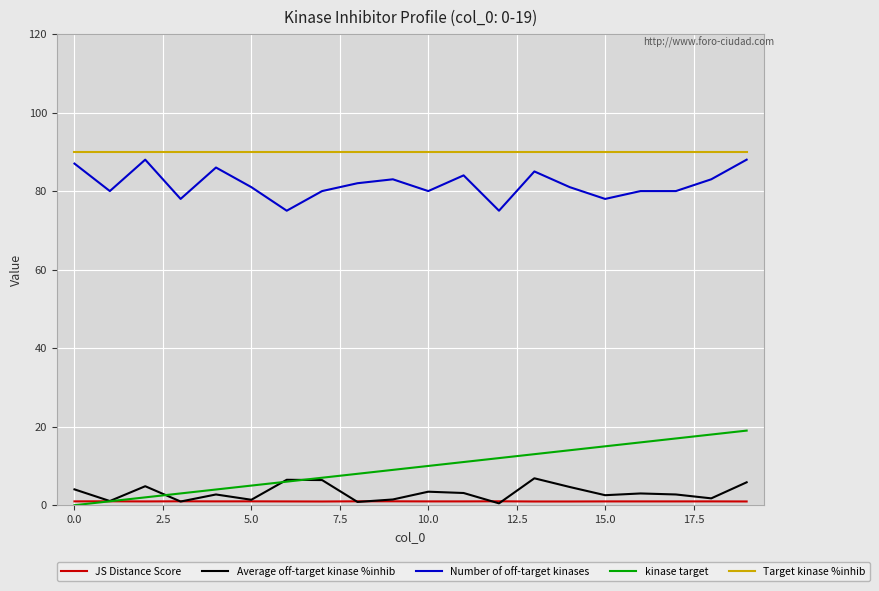

What is the maximum value shown in the chart?

90.0